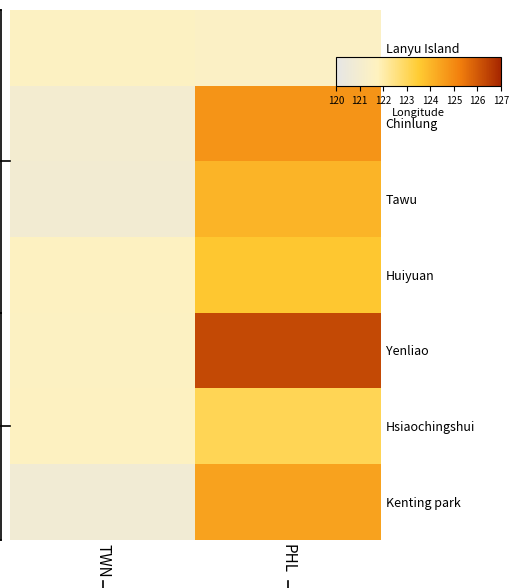

Which series has the largest total across all categories?

Yenliao